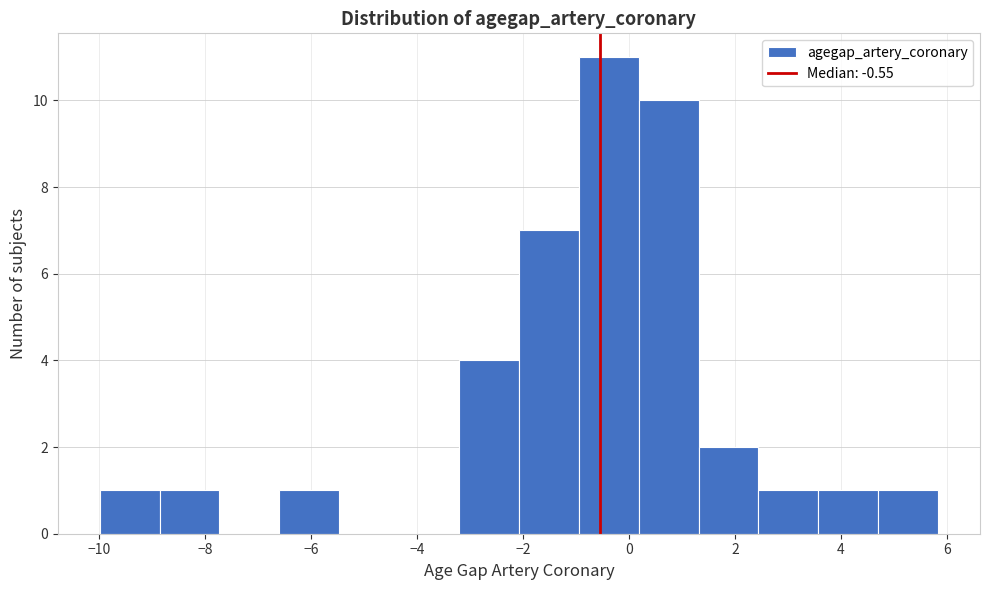

What is the height of the bar covering 0.2 to 1.4 on the x-axis? Neither the bar edges nor the heights are printed on the chart, so give them approximately, as read against the axes.

10